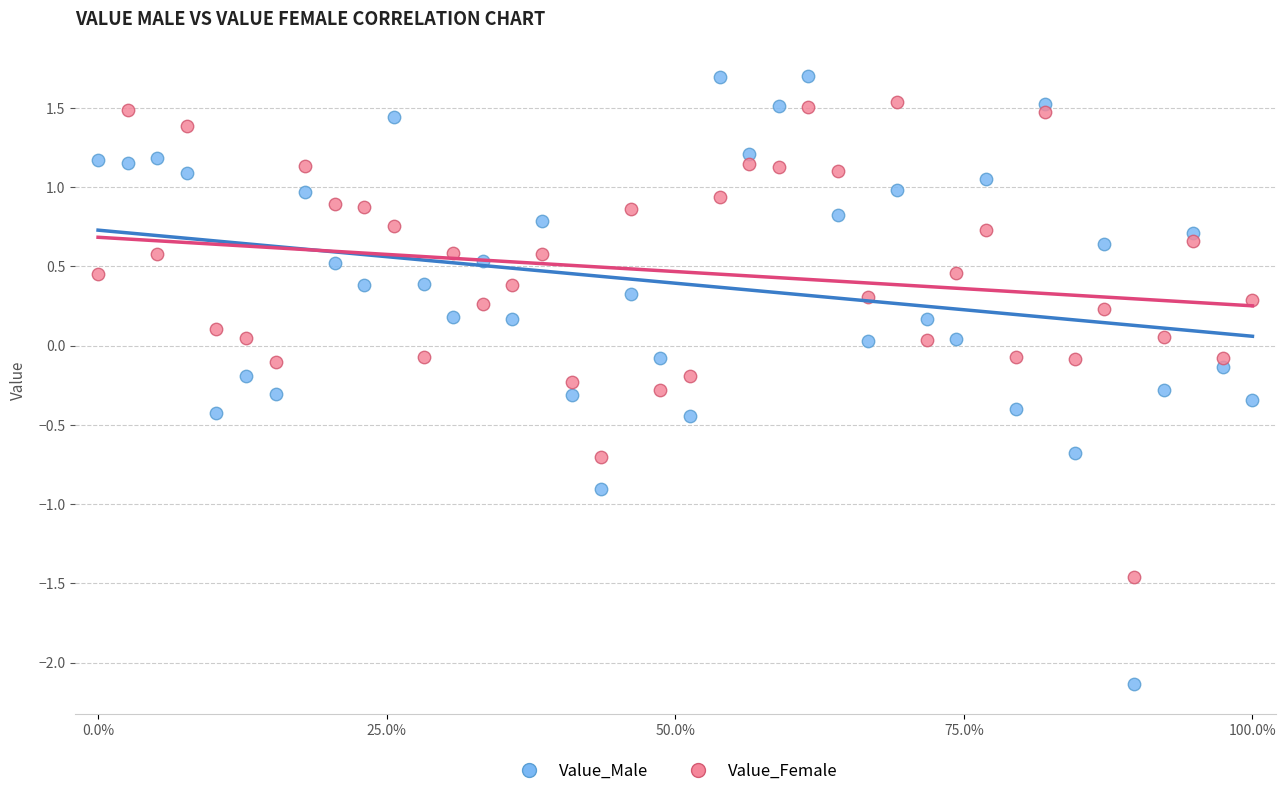

Which series has the largest Y range (max minus min)?

Value_Male